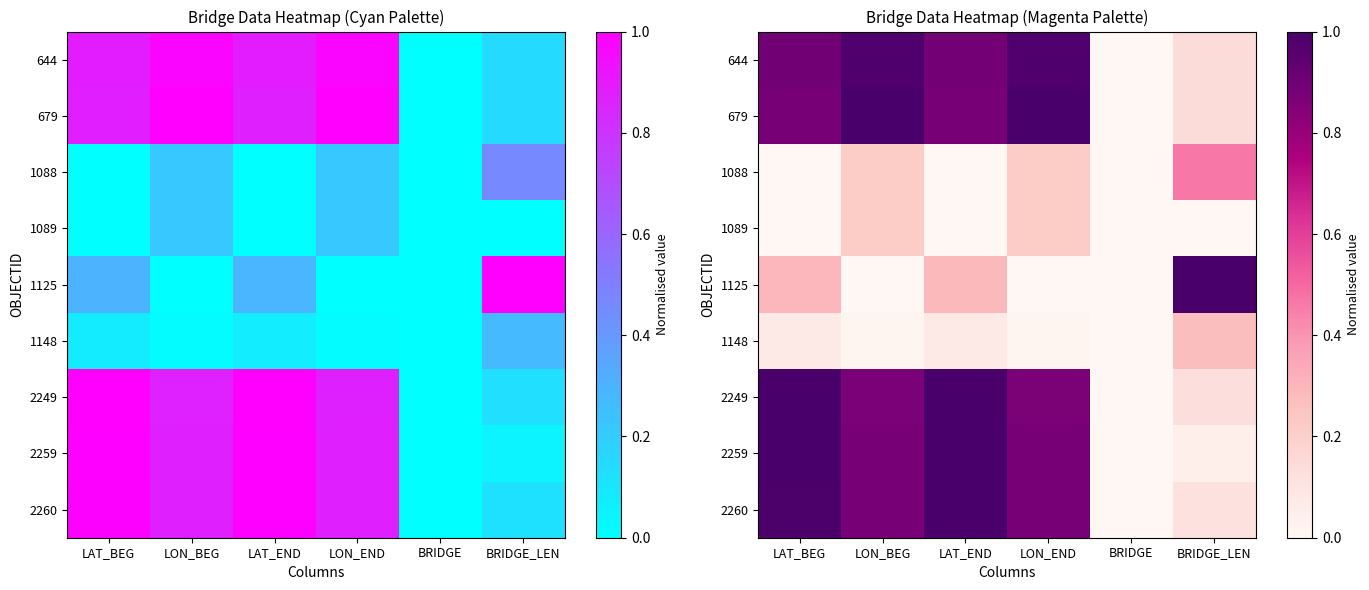

How many data points does each series have?

6